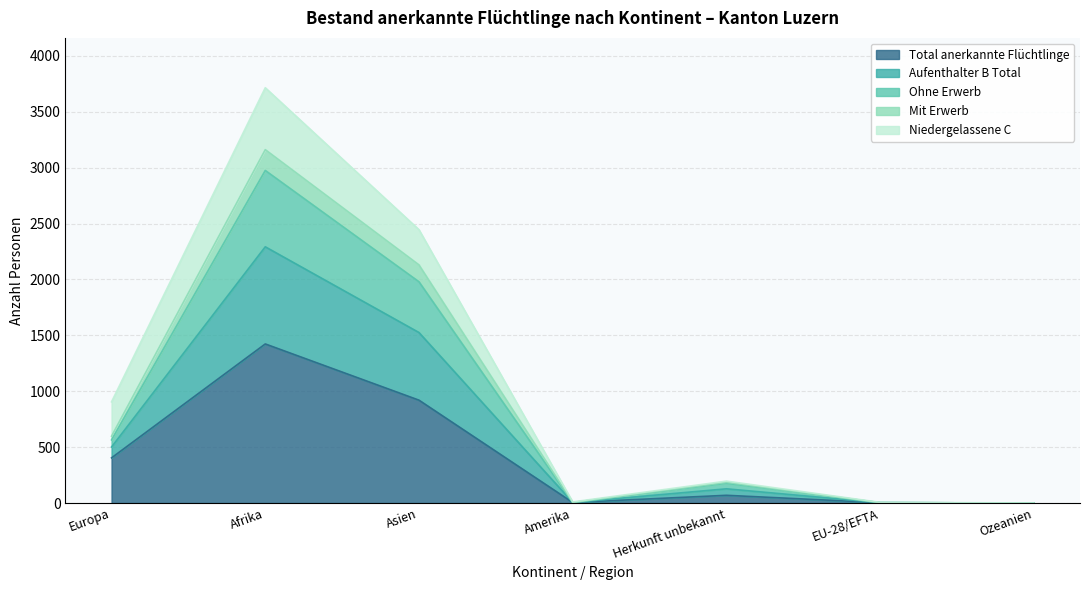

At which label does Total anerkannte Flüchtlinge reach its peak?

Afrika